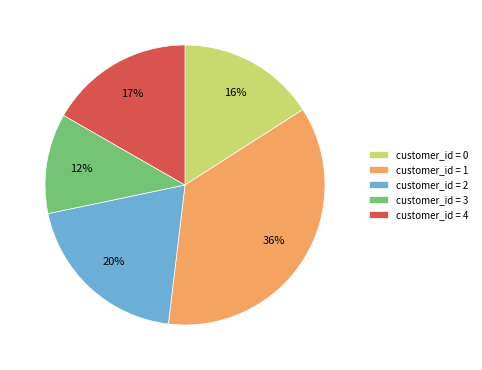

Is it true that customer_id = 0 is 8% of the pie?

False